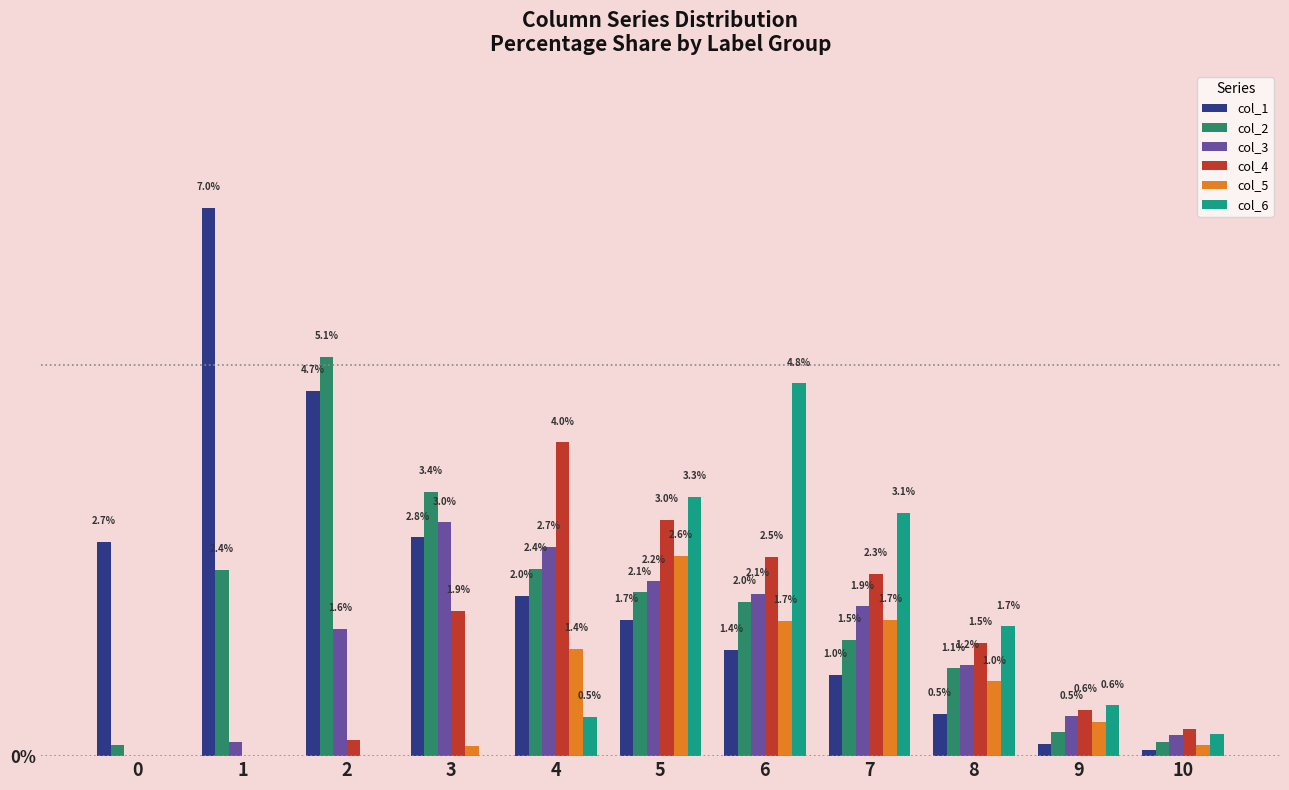

Which series has the largest range (max minus min)?

col_1